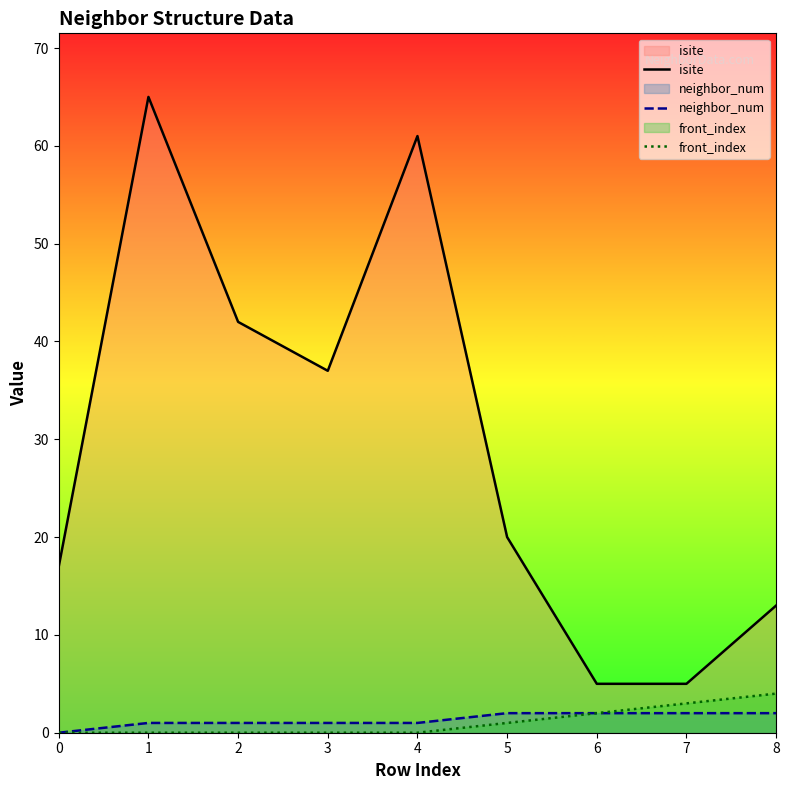

The value of isite at 3 is 53. True or false?

False